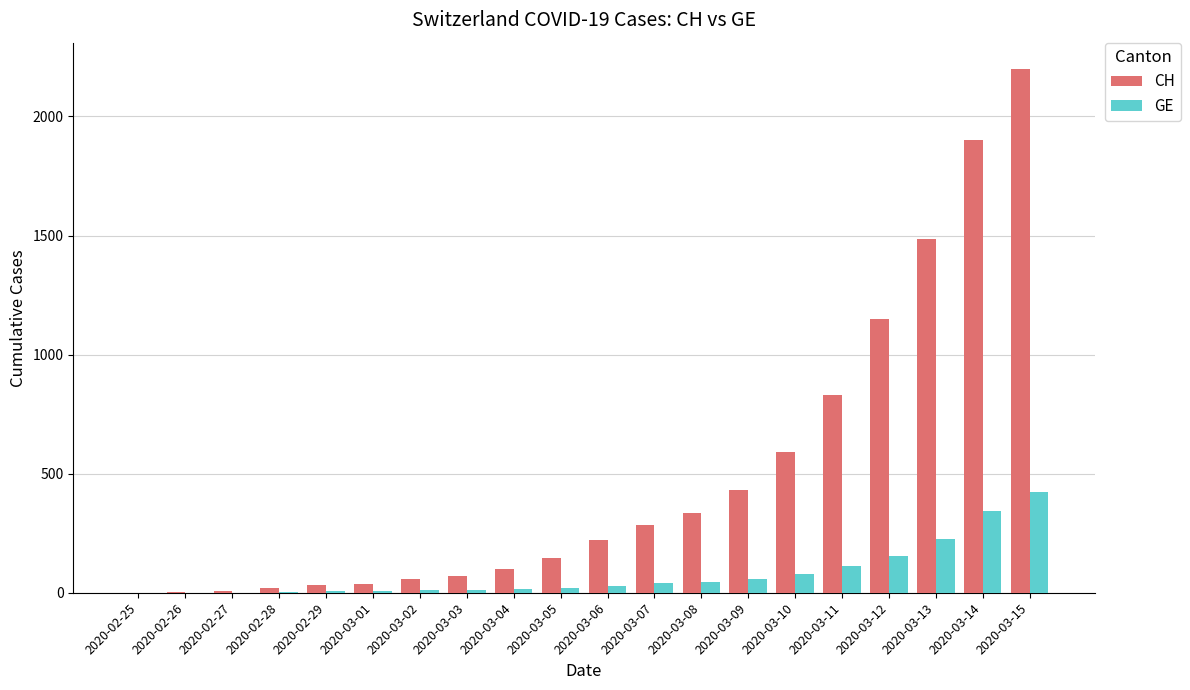

Are the bars grouped side by side (vs. stacked)?

Yes